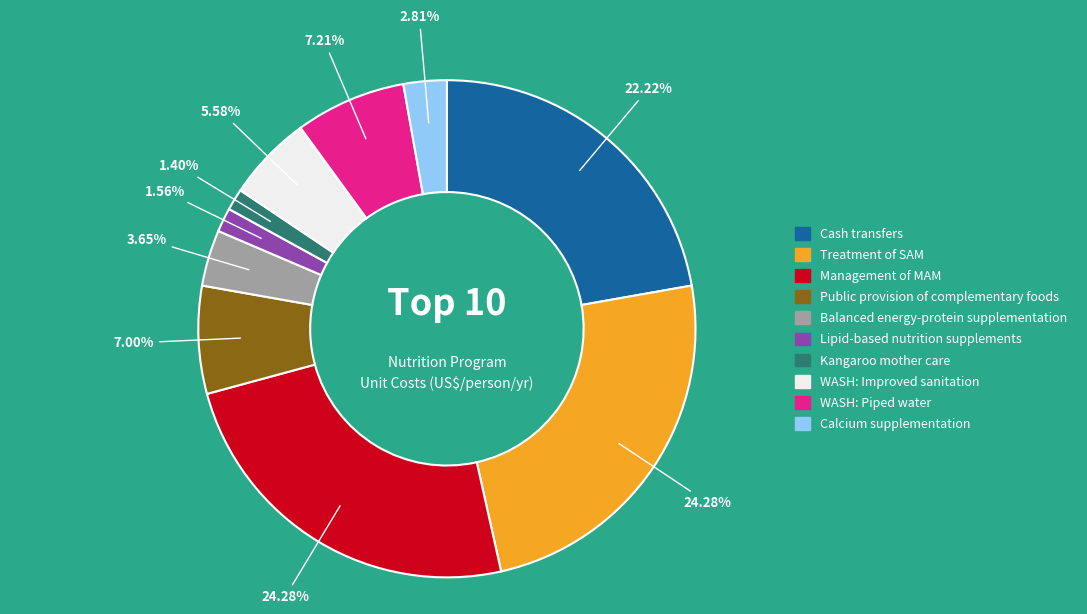

Does Calcium supplementation represent more than half of the total?

No